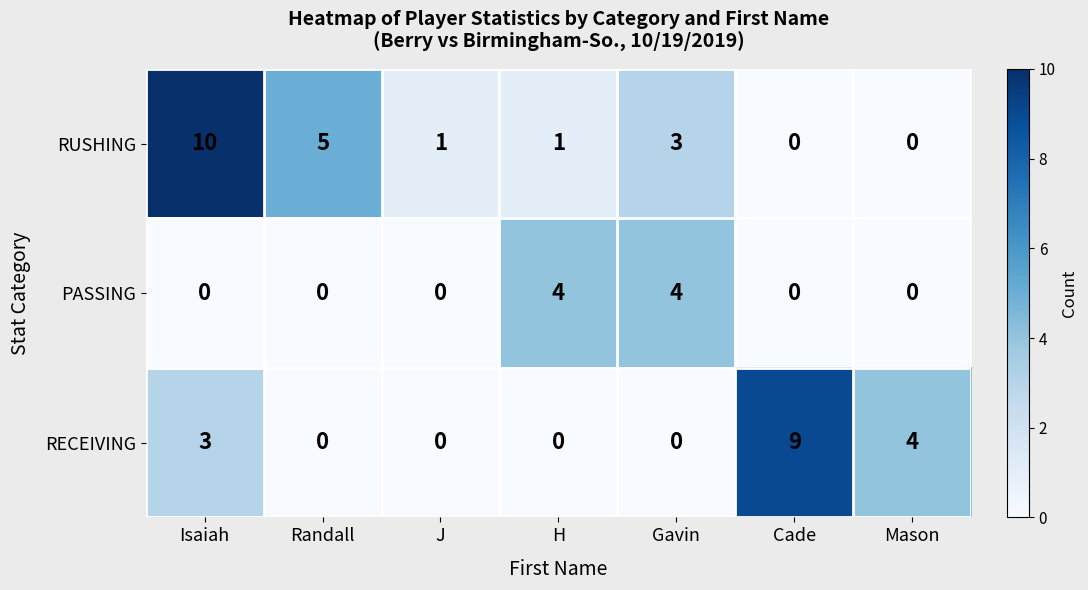

The PASSING series shows 2 at Mason. True or false?

False